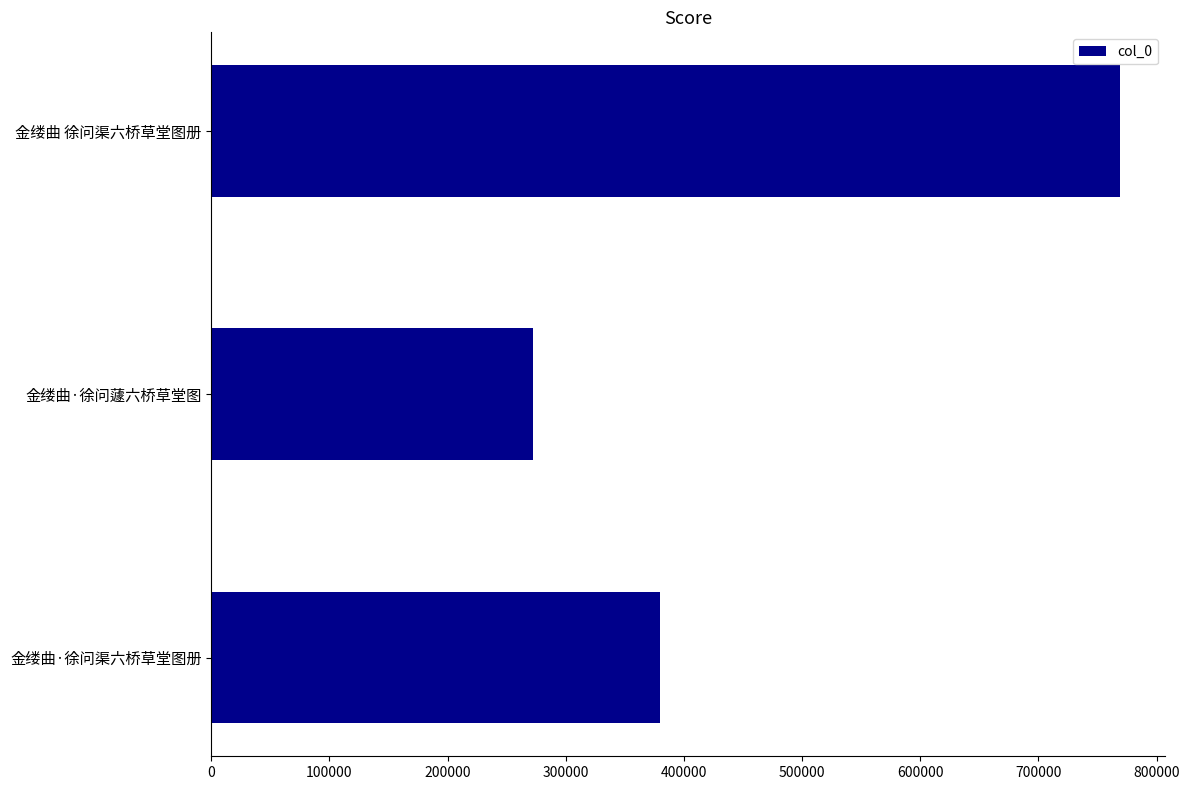

Approximately how many times larger is the value at 金缕曲·徐问蘧六桥草堂图 compared to 金缕曲 徐问渠六桥草堂图册?

0.4